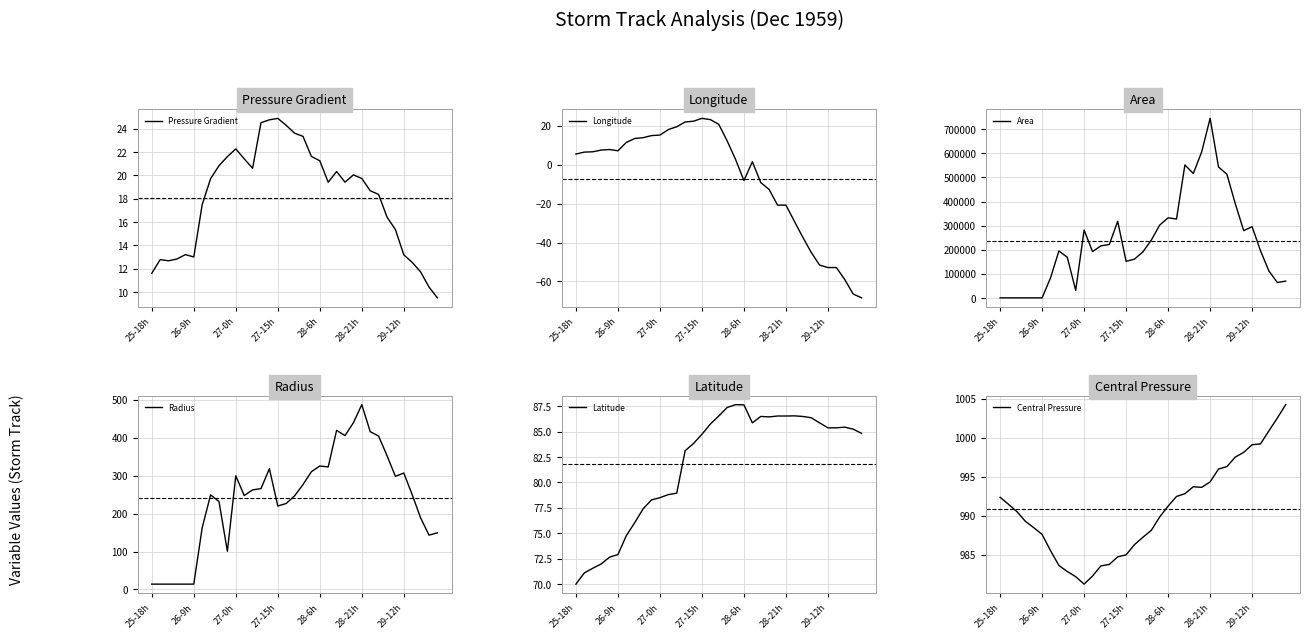

Which category has the highest value in the Area series?

28-21h